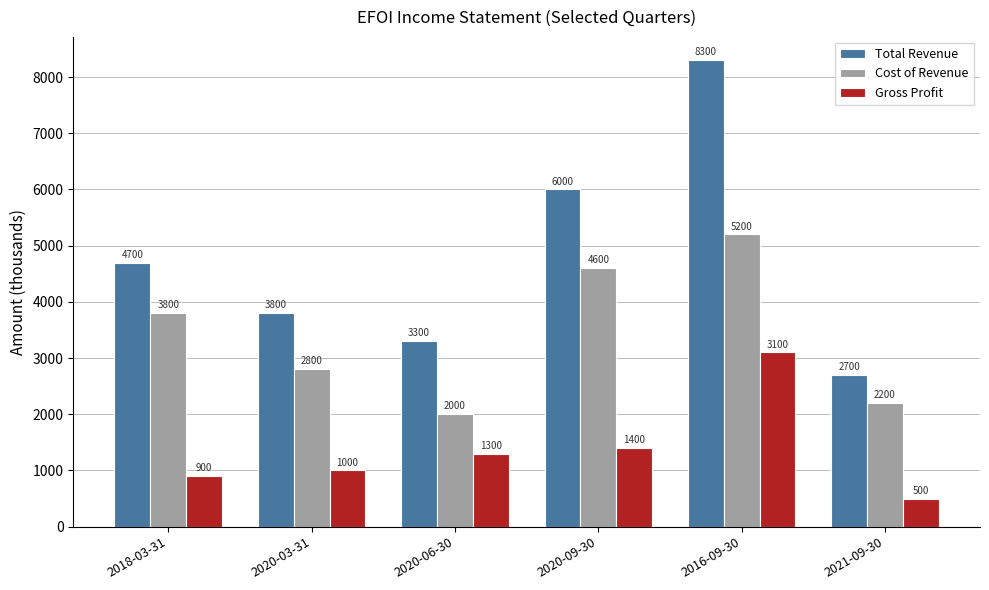

Reading left to right, what are all the values shown in this chart?

Total Revenue: 4700	3800	3300	6000	8300	2700
Cost of Revenue: 3800	2800	2000	4600	5200	2200
Gross Profit: 900	1000	1300	1400	3100	500